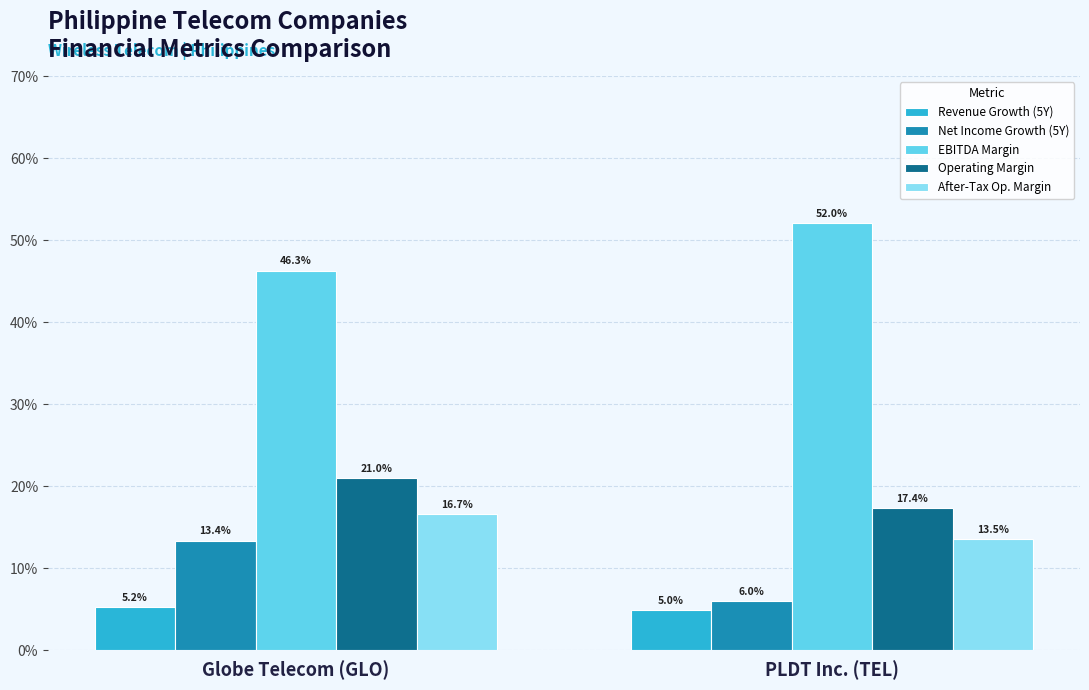

What is the label of the 2nd bar from the left?

PLDT Inc. (TEL)